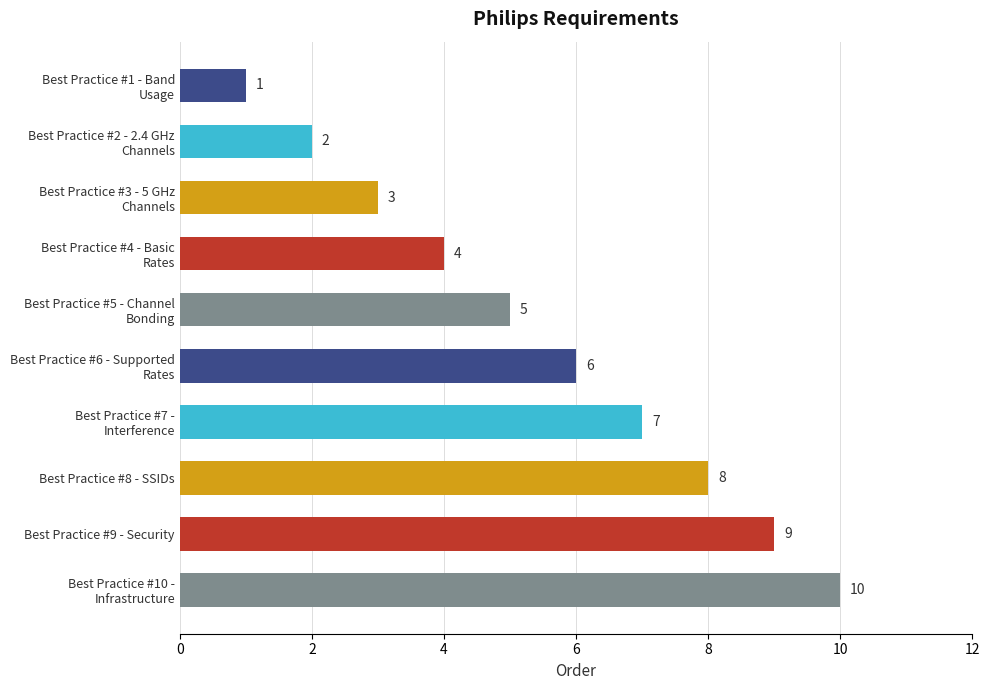

How many values are between 3 and 8?

6